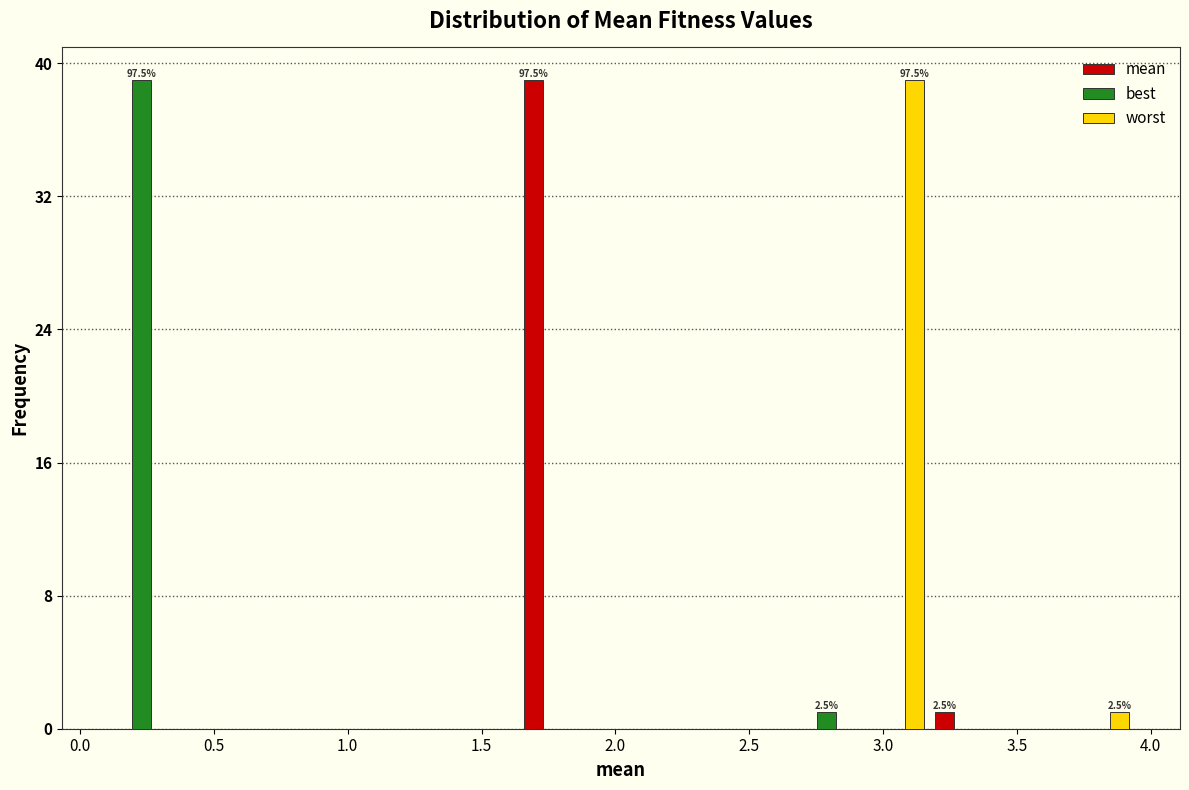

In the worst series, which range on the x-axis has the tallest bar?

2.90 to 3.15